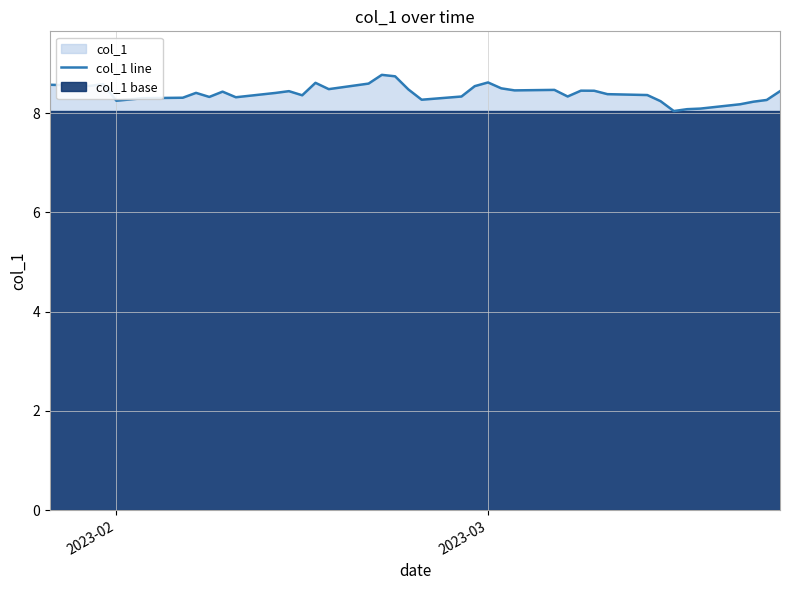

What is the minimum value for col_1 line?

8.0